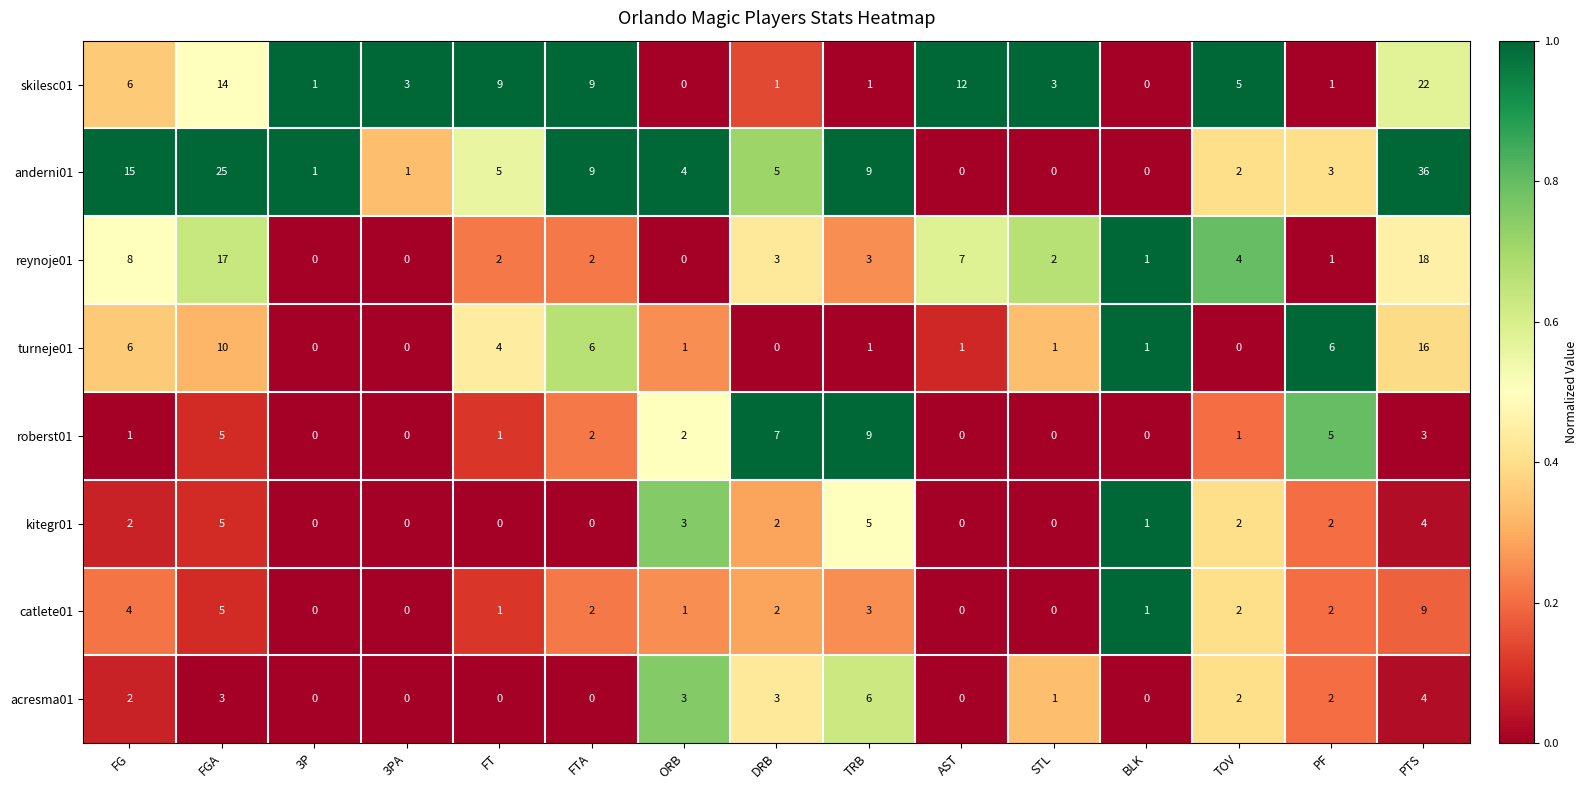

Count the acresma01 values in the range 0 to 3.

13